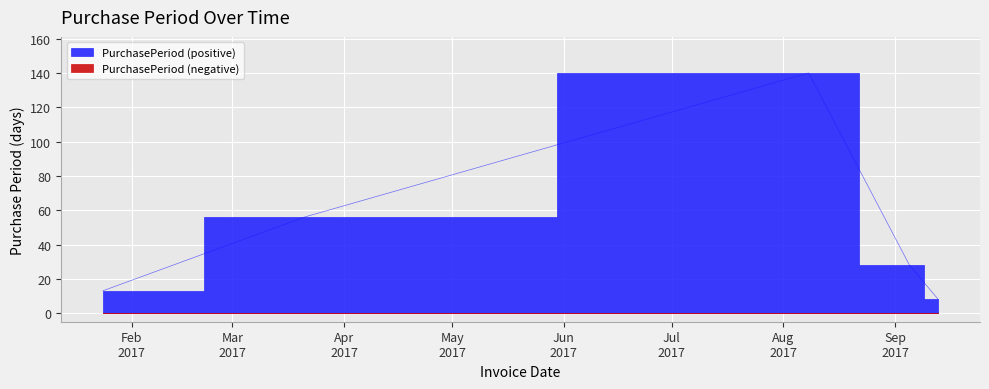

What is the smallest value displayed?

8